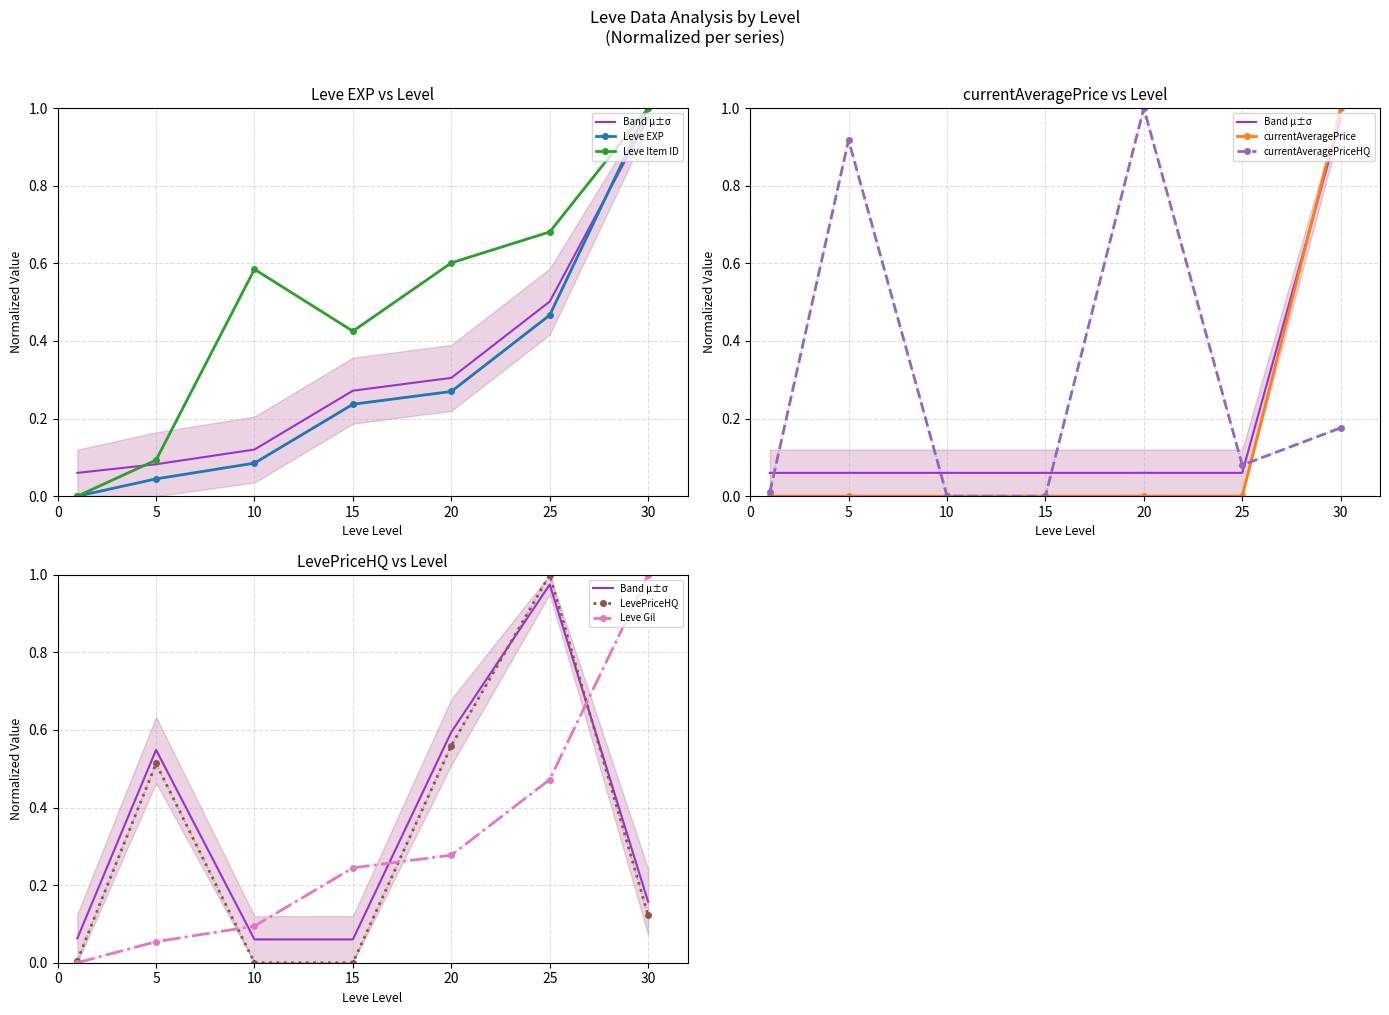

How many interior local peaks does the currentAveragePrice series have?

2